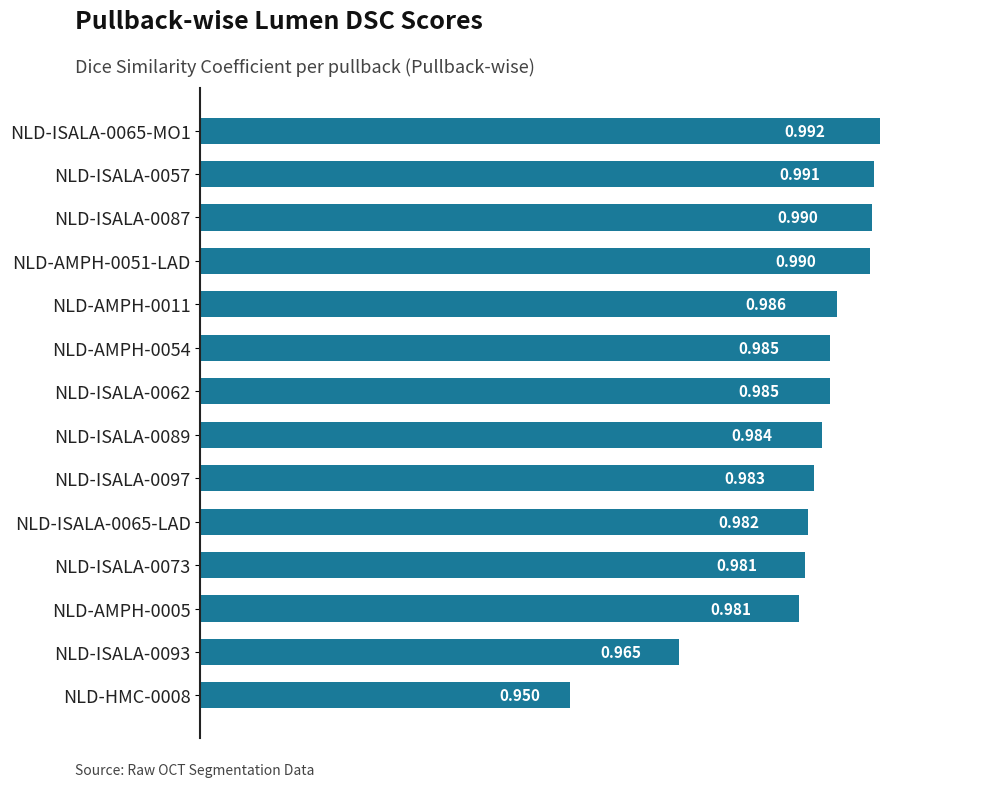

How many bars are there in total?

14